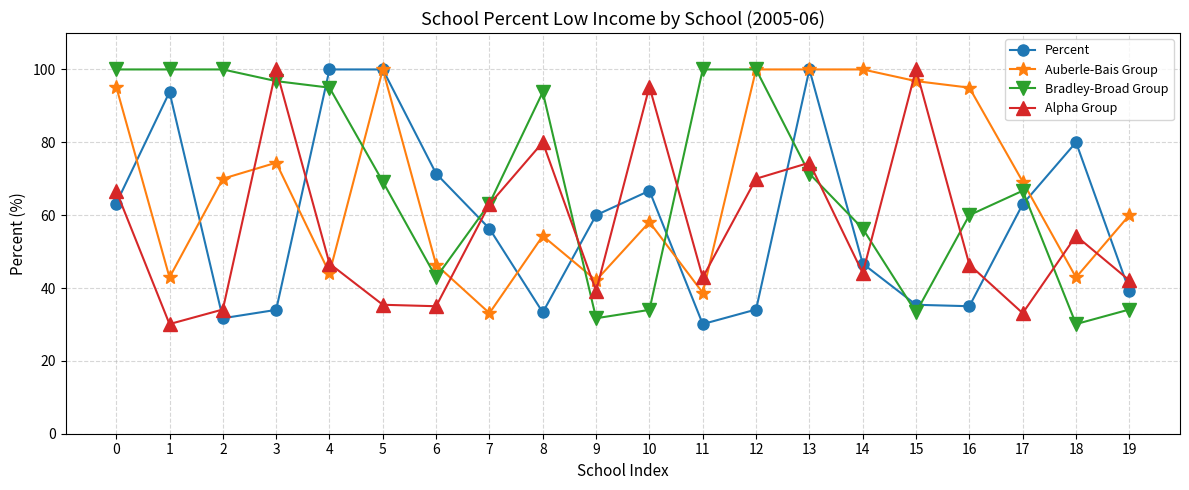

What is the sum of all Alpha Group values?

1132.8